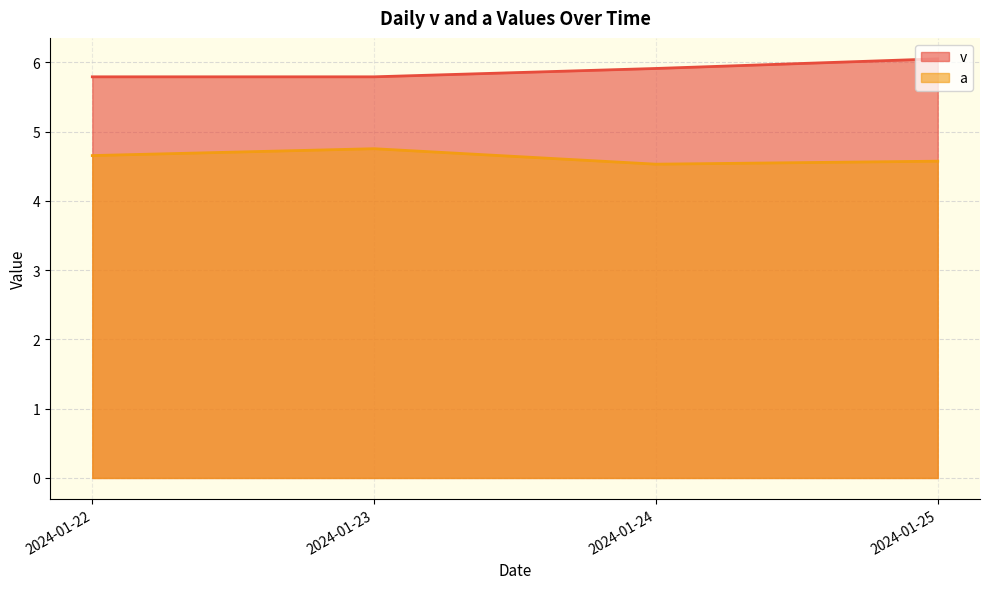

What is the difference between the maximum and minimum values in the a series?

0.2